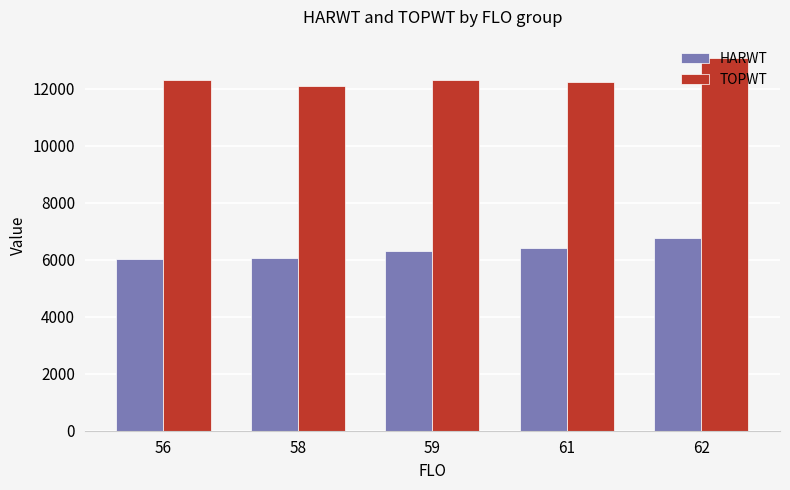

Is it true that TOPWT equals 7838 at 56?

False